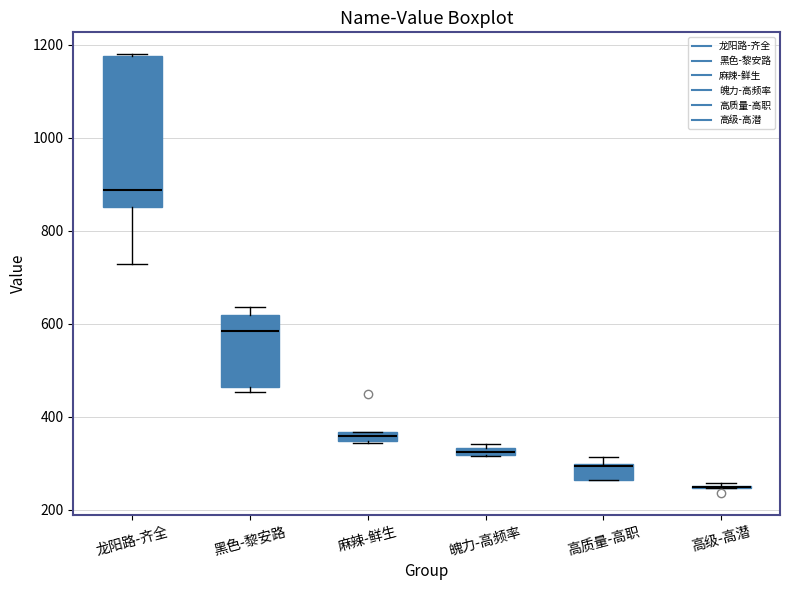

Which box is the tallest, from its lower edge to its upper edge?

龙阳路-齐全